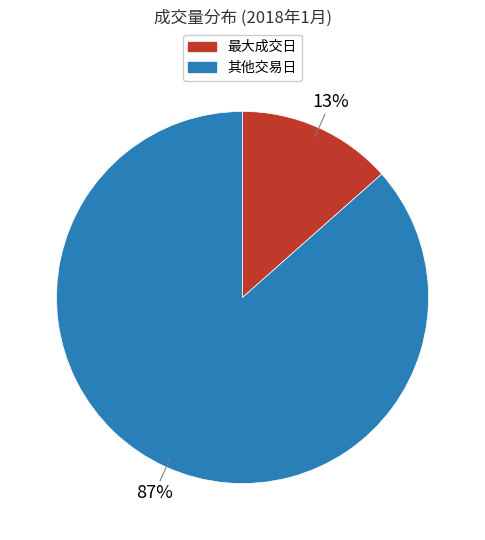

To the nearest percent, what is the average slice percentage?

50%